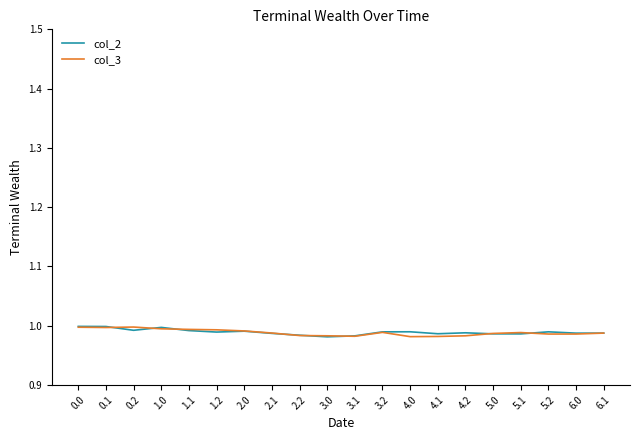

In col_3, how many points are higher than both neighbors (excluding endpoints)?

3